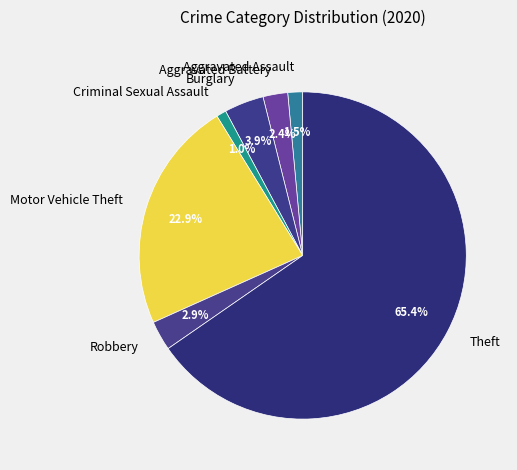

What is the largest slice in the pie chart?

Theft